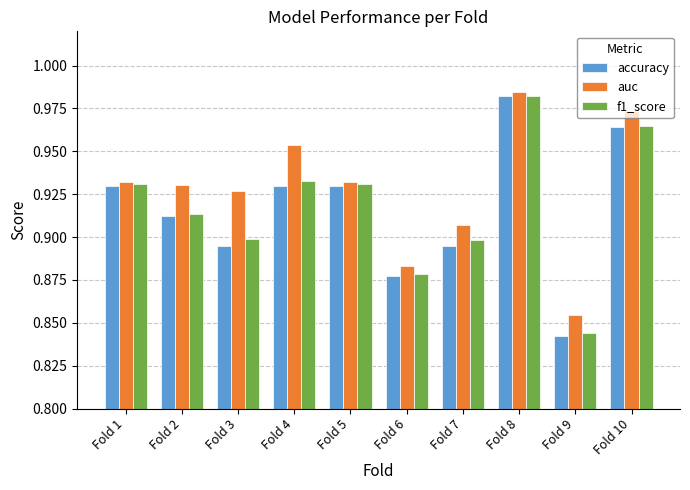

Are the bars grouped side by side (vs. stacked)?

Yes